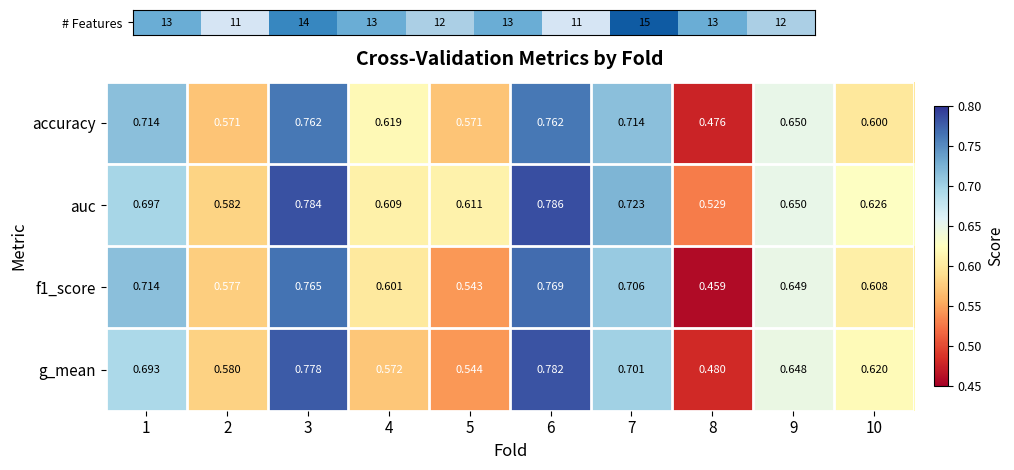

Which series changed the most between 3 and 10?

accuracy